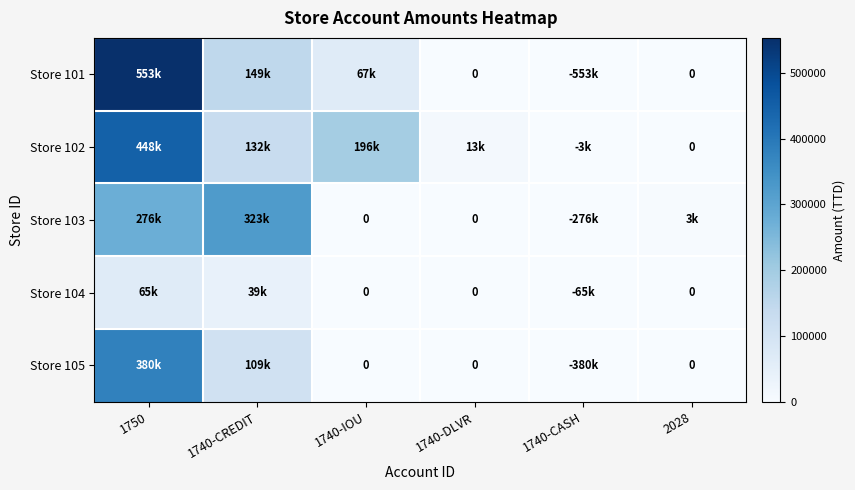

Which series has the largest range (max minus min)?

Store 101